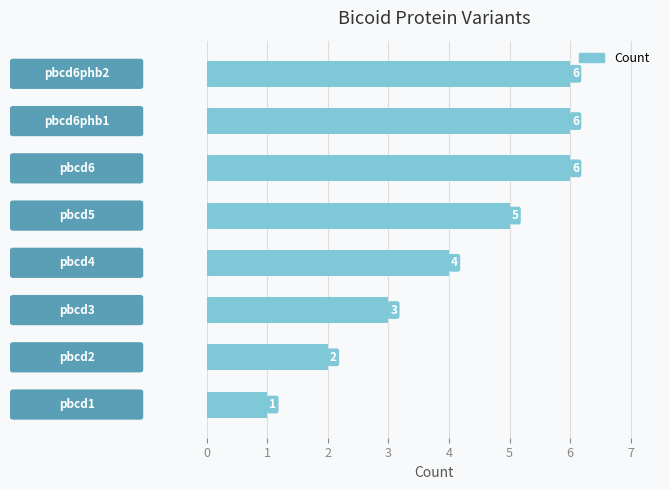

What is the greatest value displayed?

6